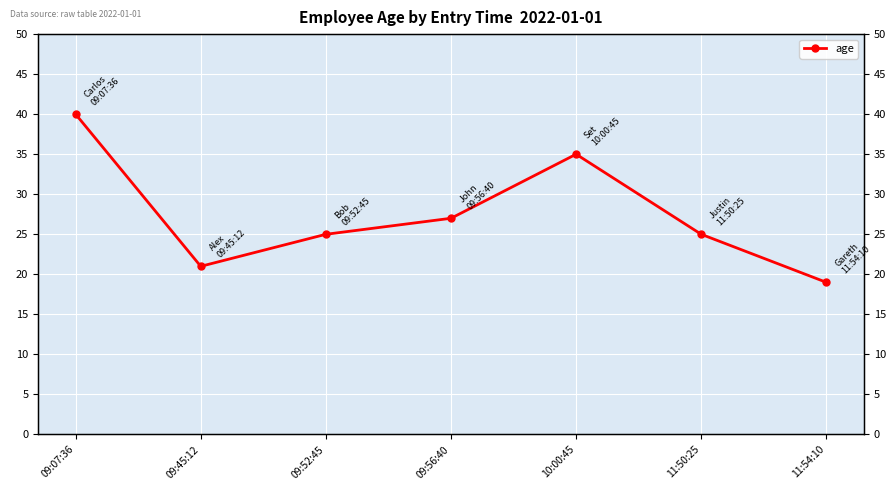

What is the maximum value shown in the chart?

40